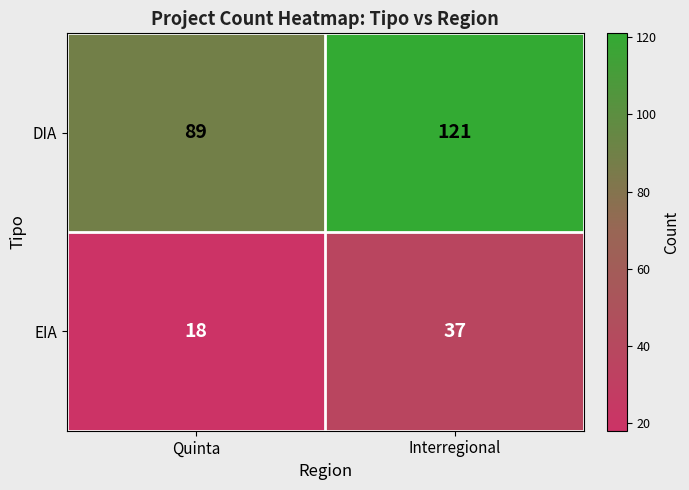

What is the sum of all EIA values?

55